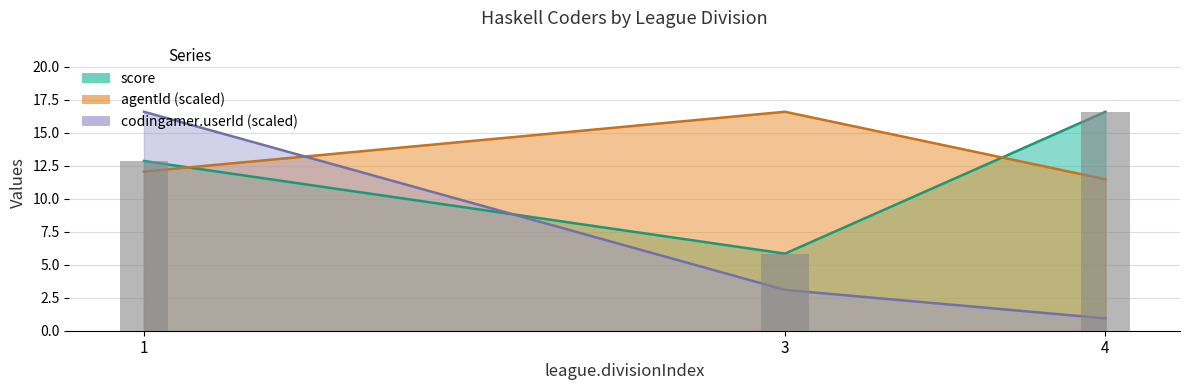

What is the difference between the highest and lowest values at 1?

4.5